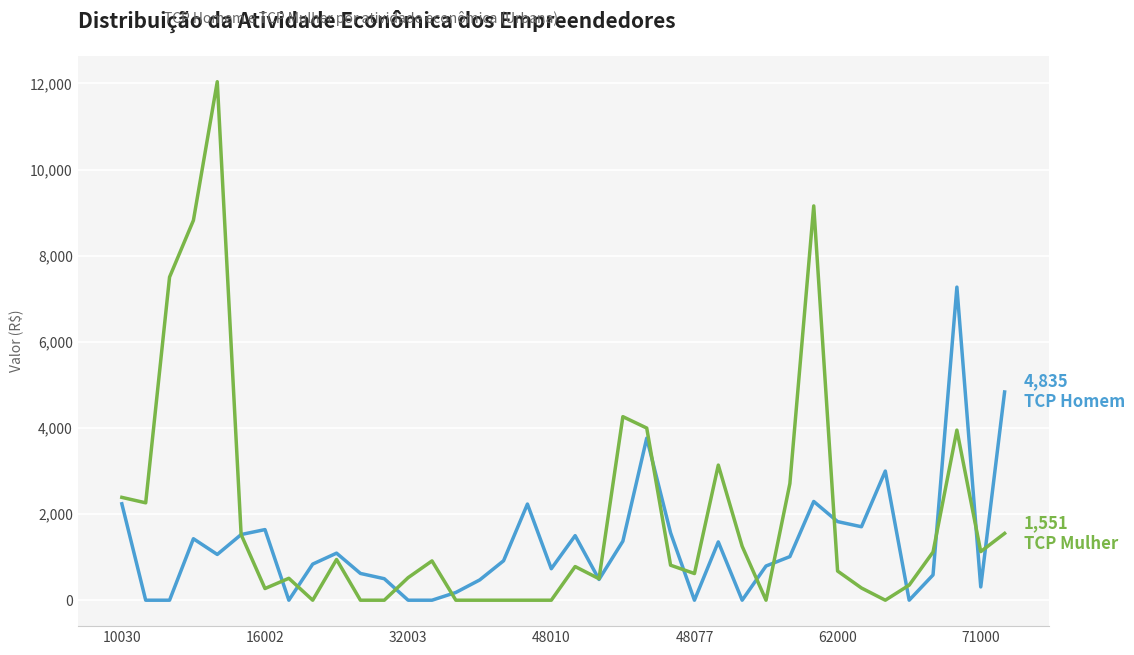

What is the greatest value displayed?

12039.2